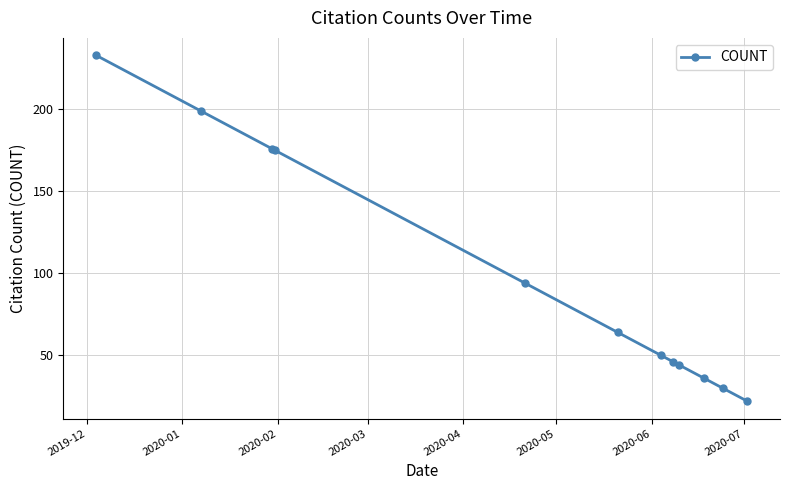

True or false: the data has more than 1 interior local peaks.

False